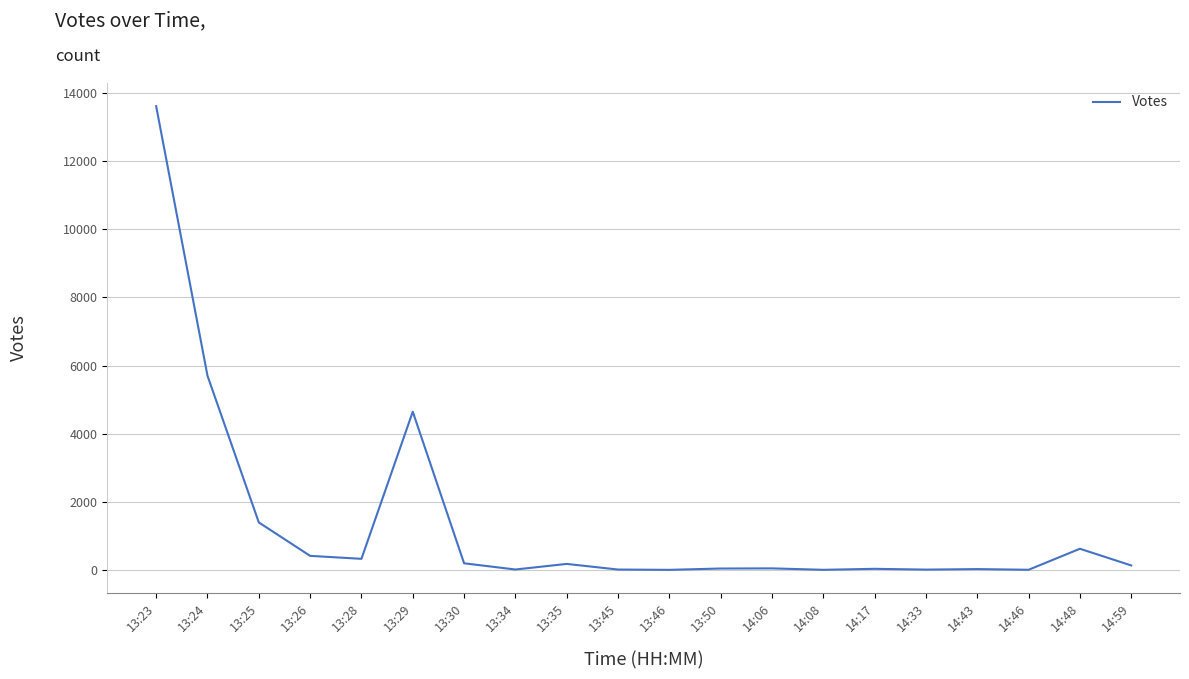

What is the difference between the maximum and minimum values?

13590